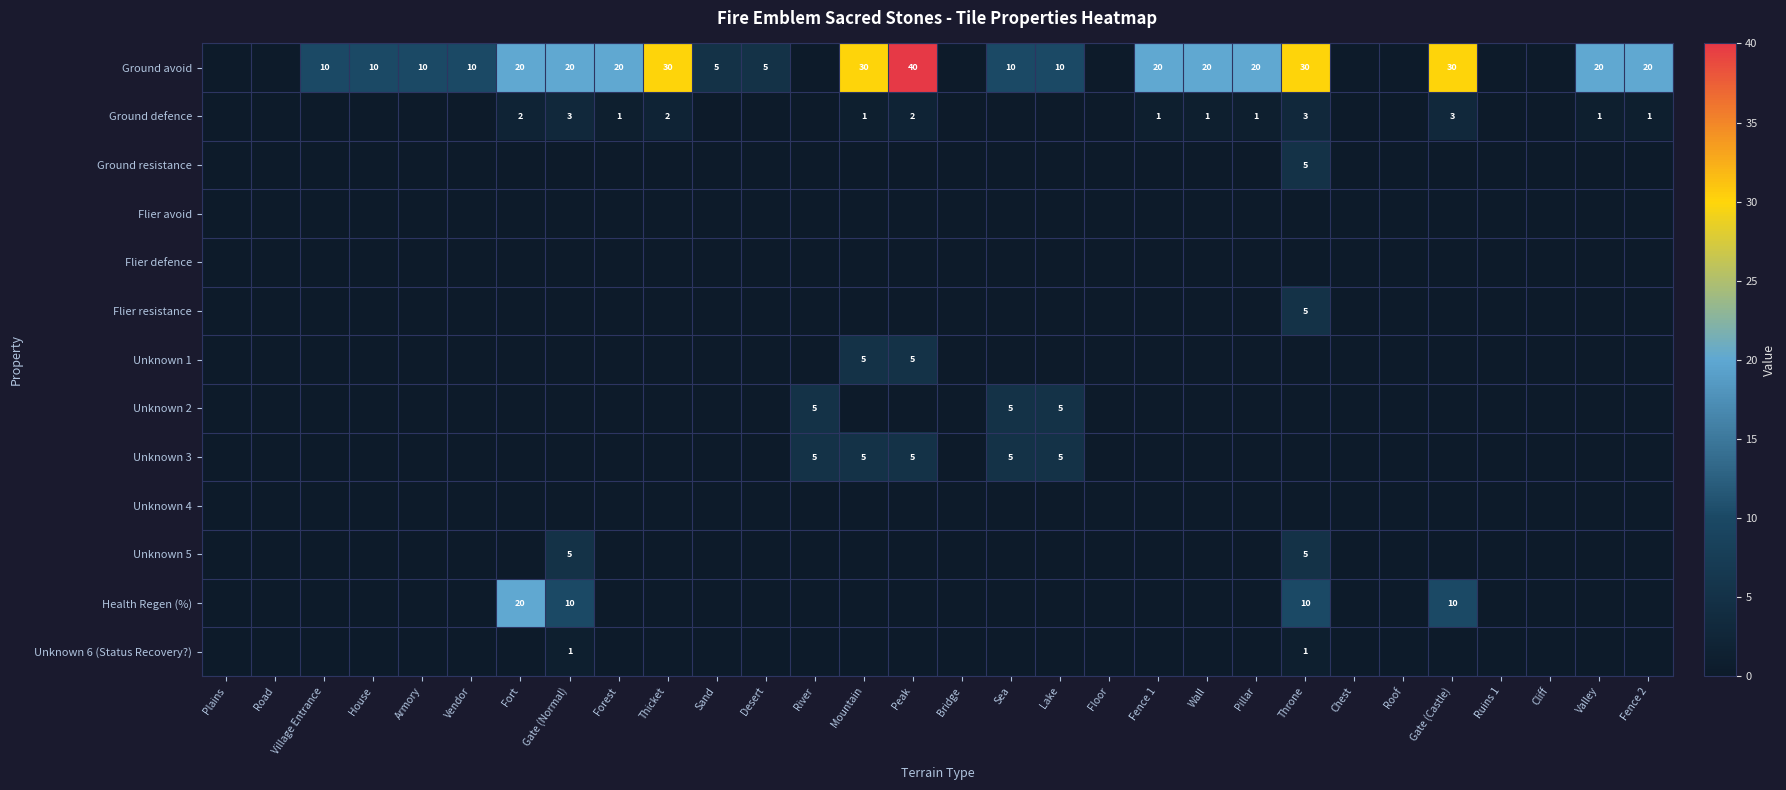

Which has a higher value, Cliff or Village Entrance?

Village Entrance